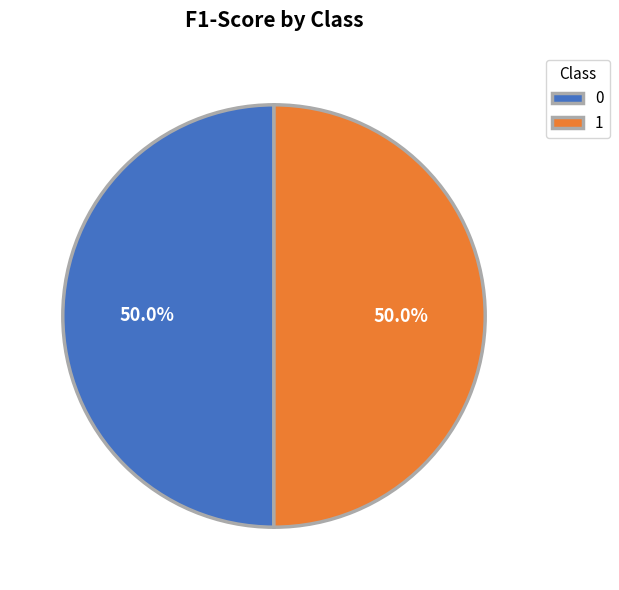

Is it true that 1 is 58% of the pie?

False